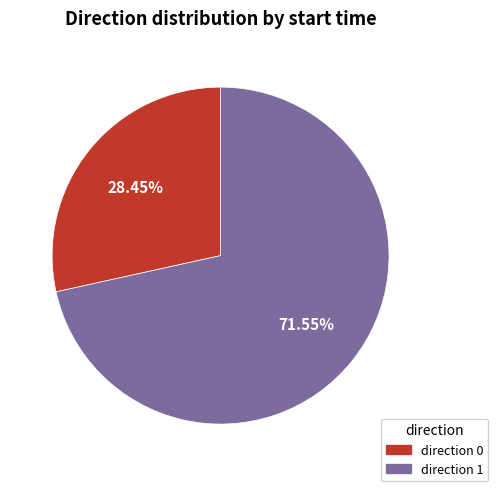

Which slice is the largest?

1